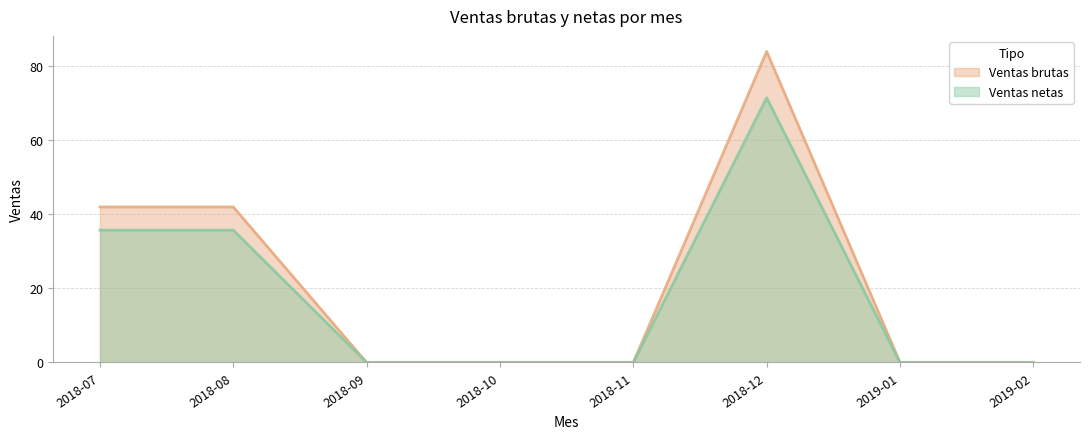

Which category has the lowest value in the Ventas brutas series?

2018-09